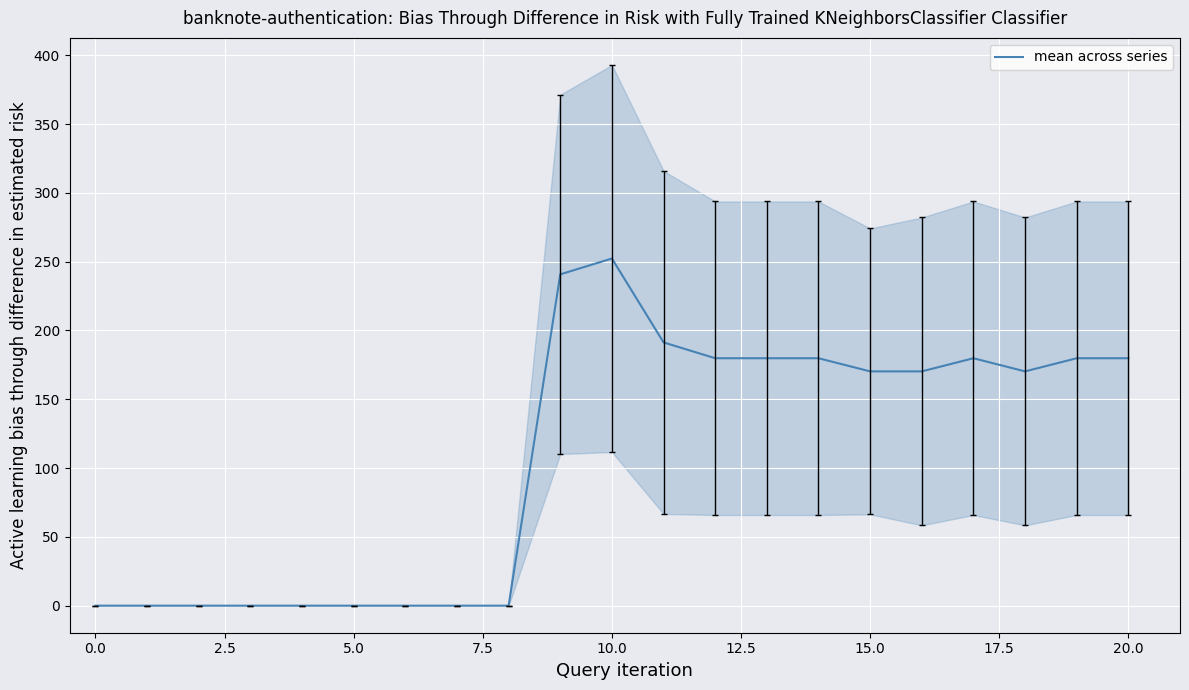

What is the maximum value for mean across series?

252.3